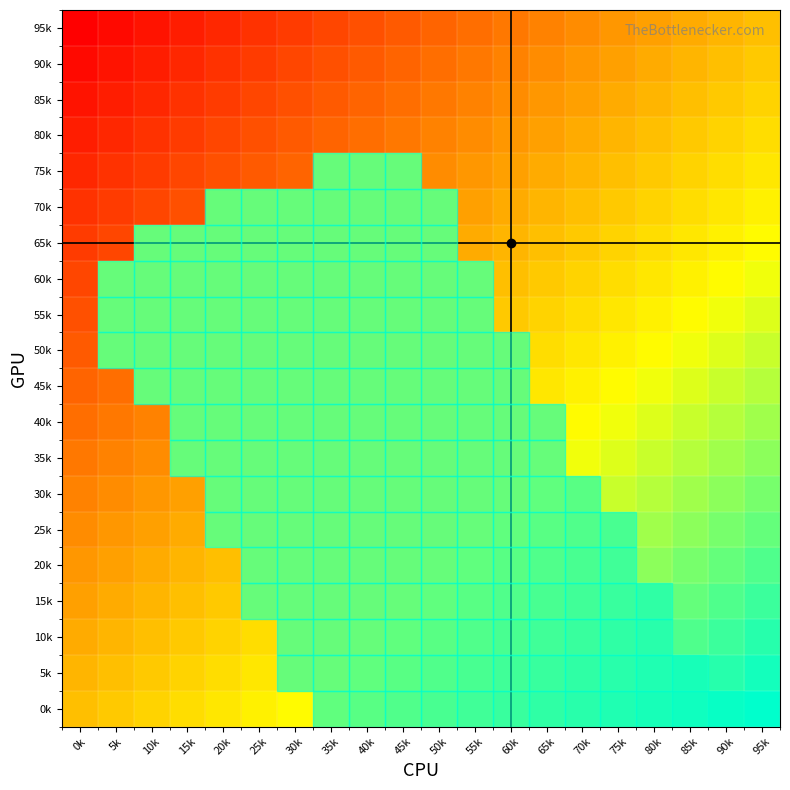

What is the greatest value displayed?

1.0